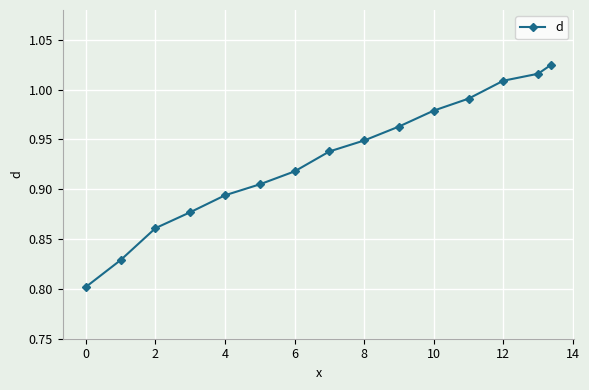

True or false: there are more than 2 points higher than both neighbors.

False